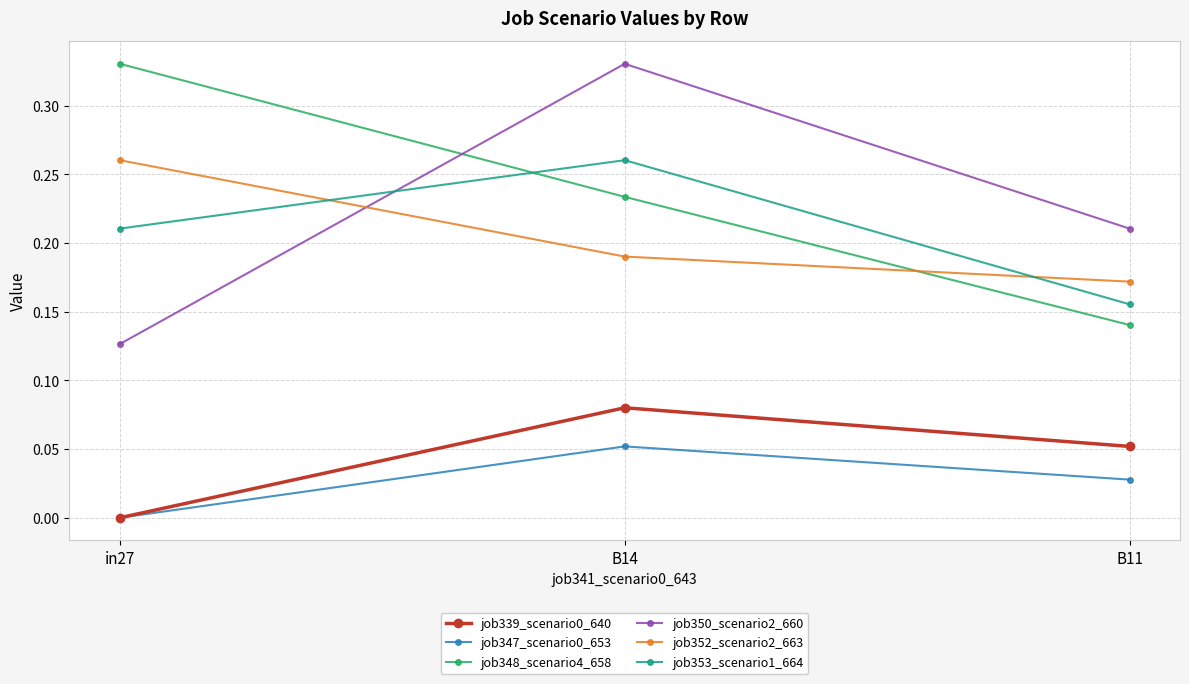

What is the label of the 2nd point from the left?

B14